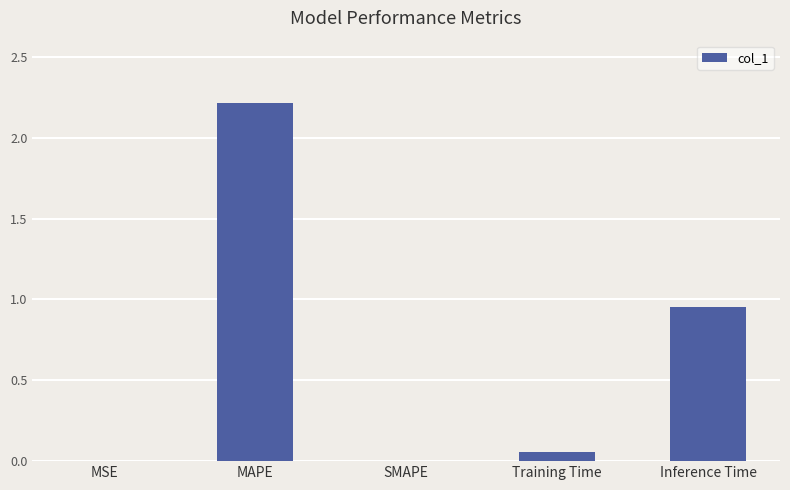

What is the greatest value displayed?

2.2